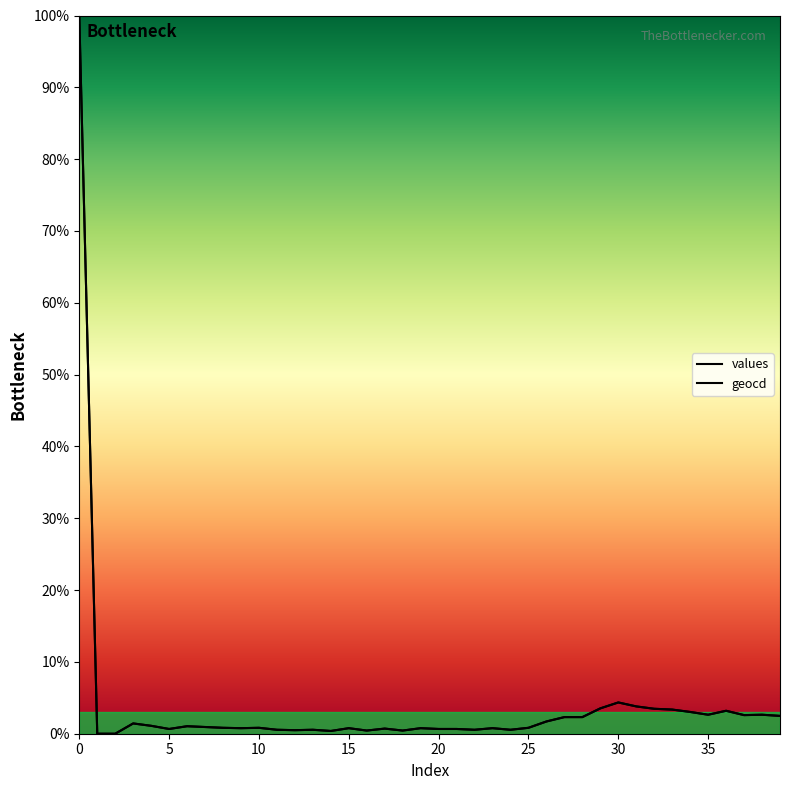

What are all the series names shown in the legend?

values, geocd